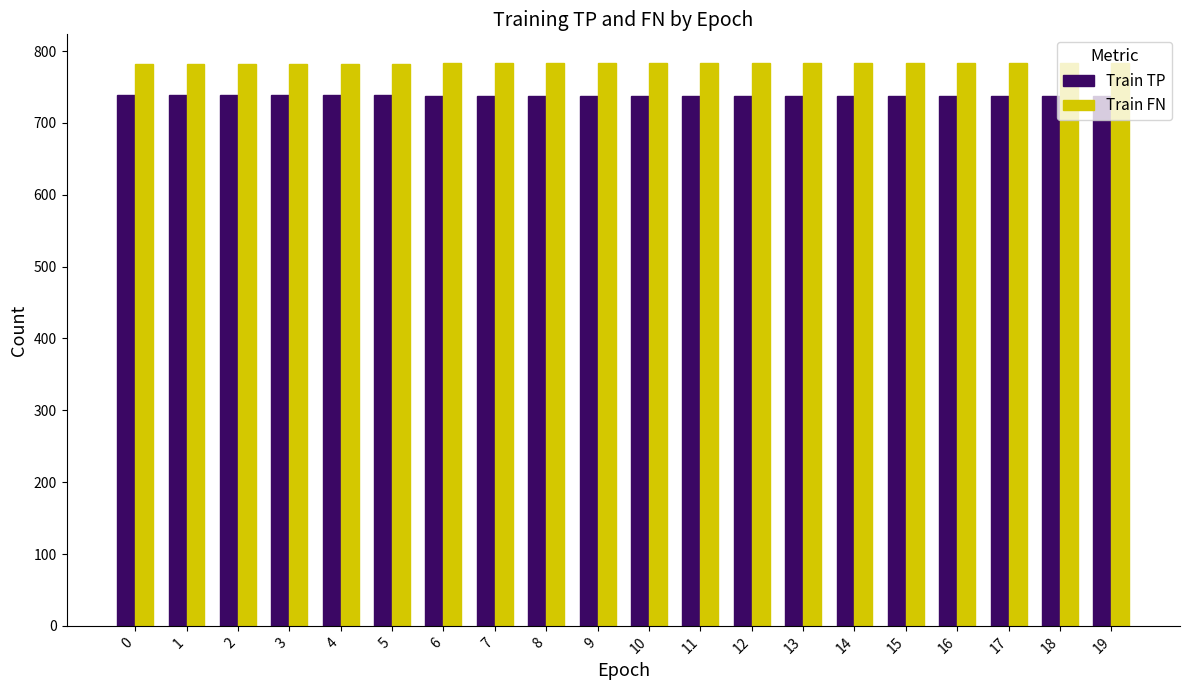

What is the maximum value for Train TP?

739